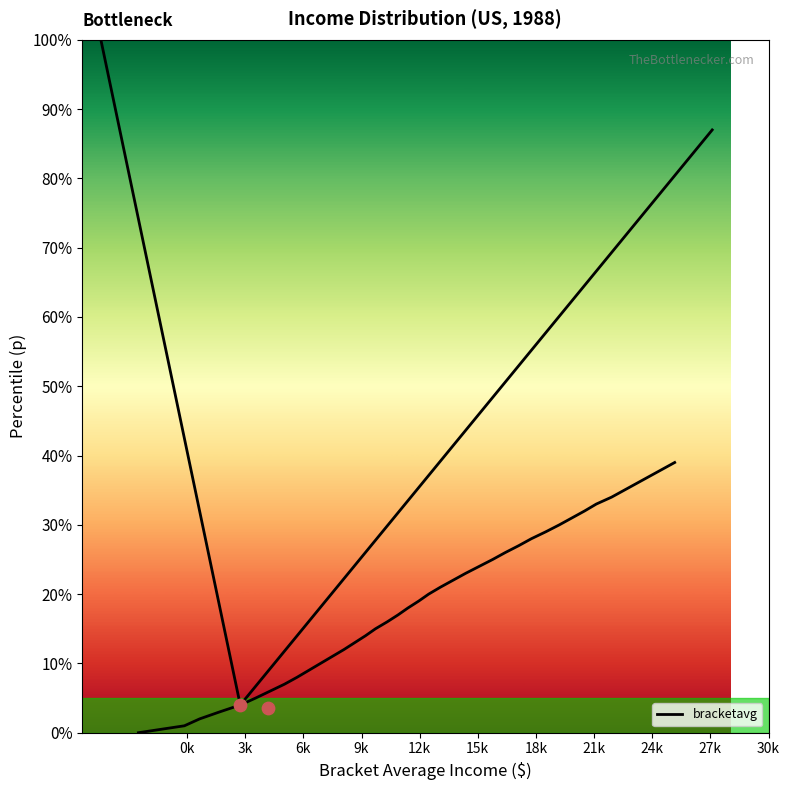

What is the ratio of the value at 21k to the value at 27k?

0.8